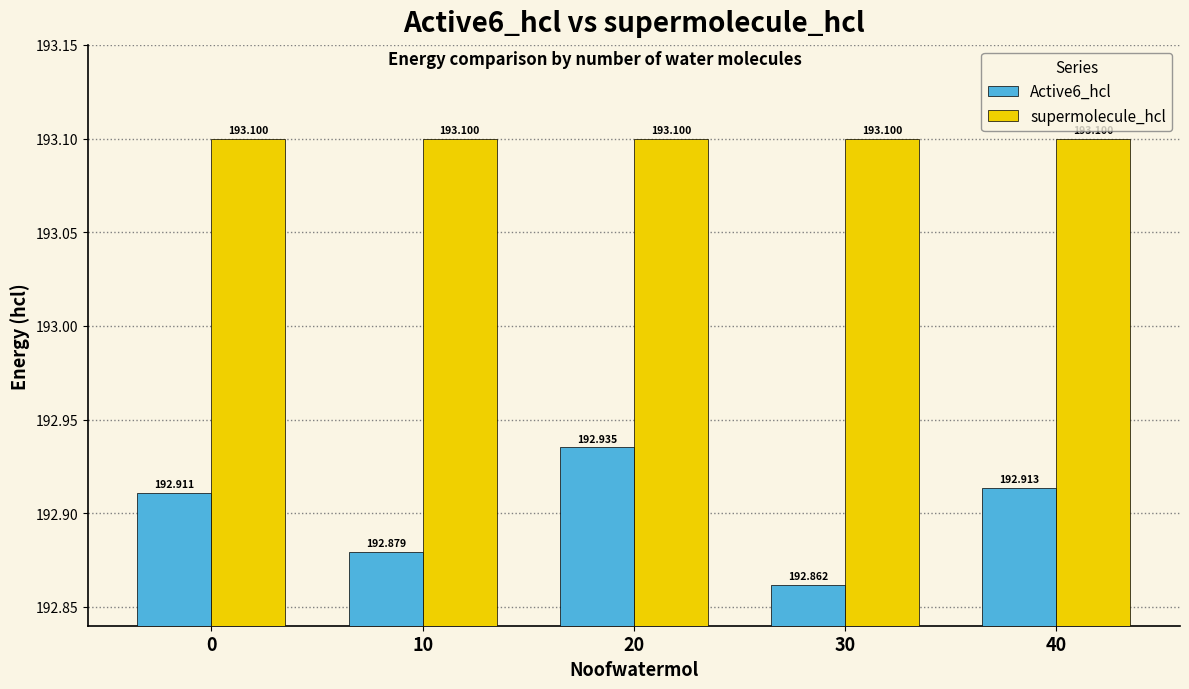

Which series has the largest total across all categories?

supermolecule_hcl